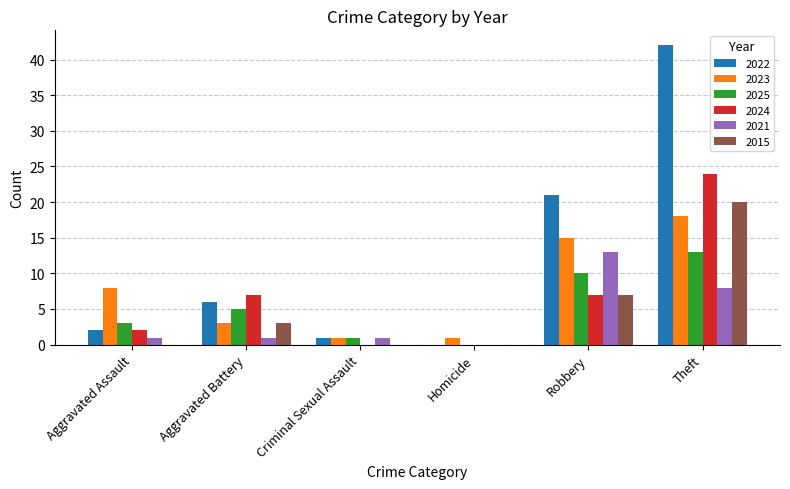

What are all the series names shown in the legend?

2022, 2023, 2025, 2024, 2021, 2015